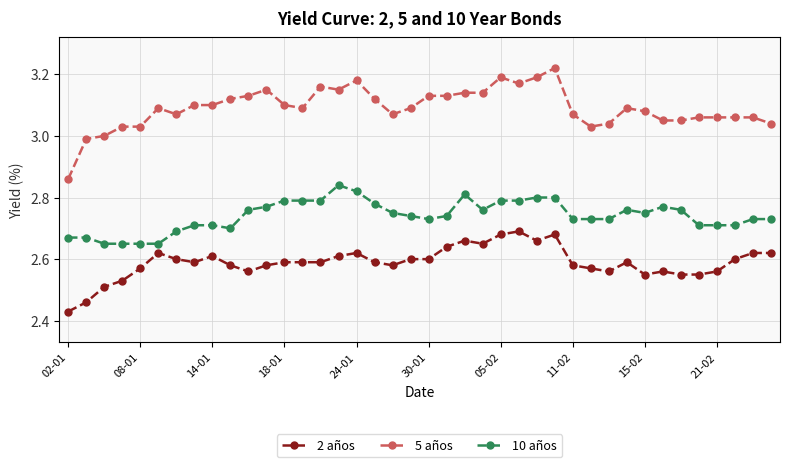

List the series in order of their peak value, highest first.

5 años, 10 años, 2 años